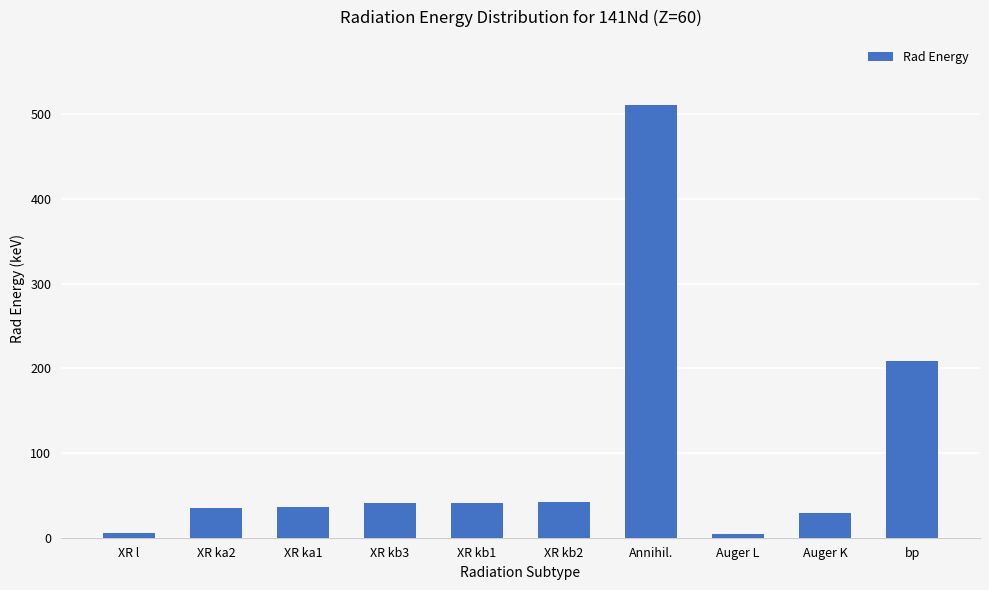

How many values are below 40?

5